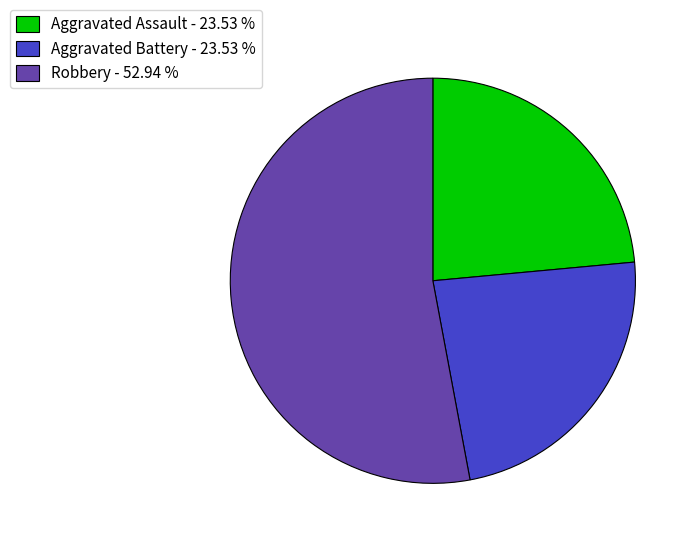

How many segments does this pie chart have?

3